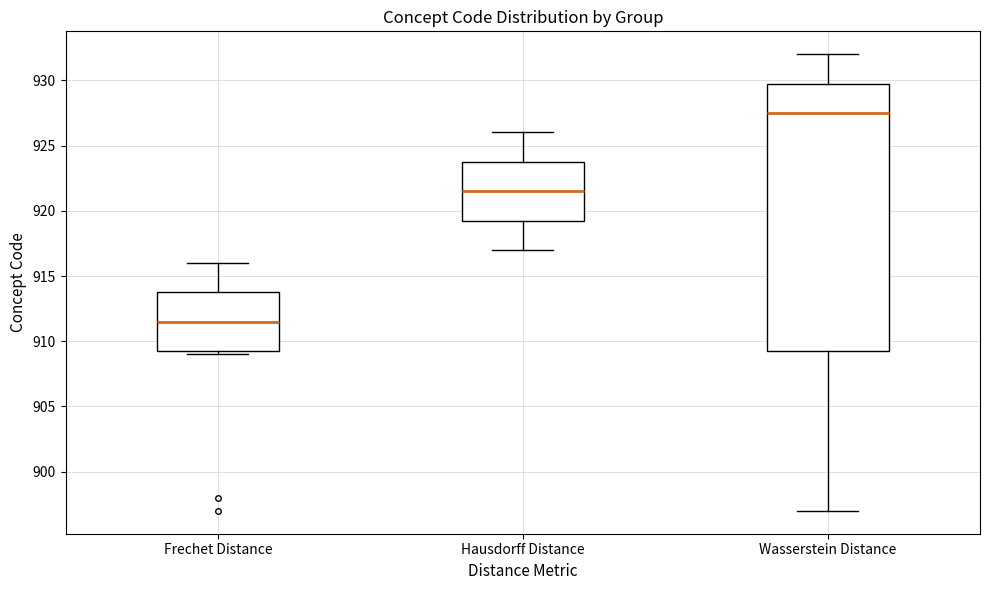

Which box has the lowest median line?

Frechet Distance